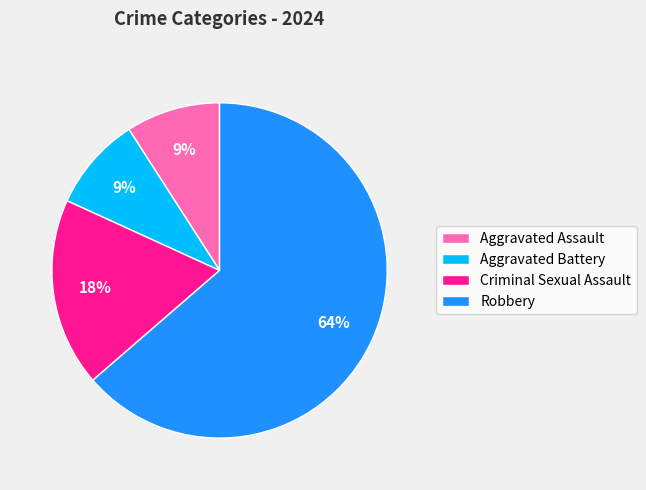

How many segments does this pie chart have?

4